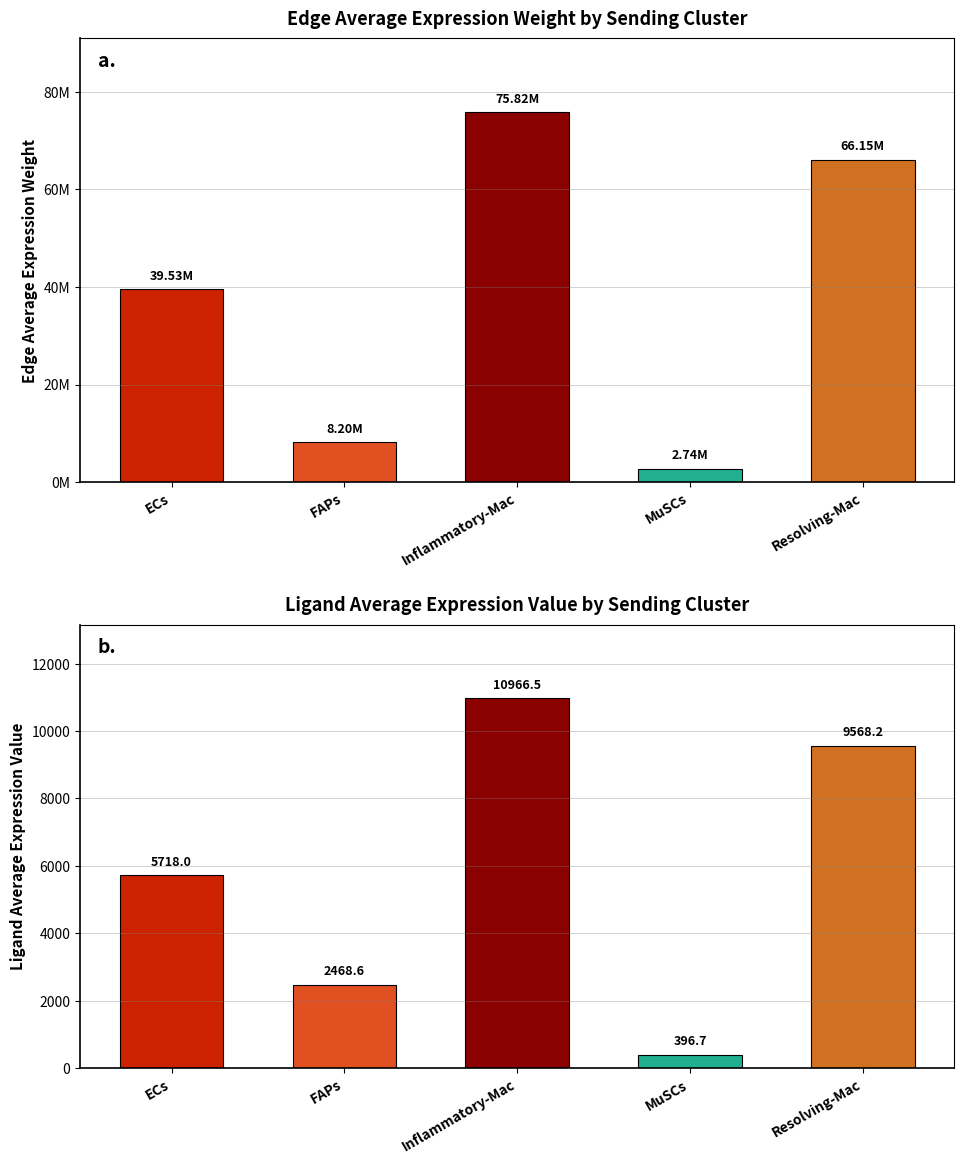

What is the average value of the Edge average expression weight series?

38487985.2